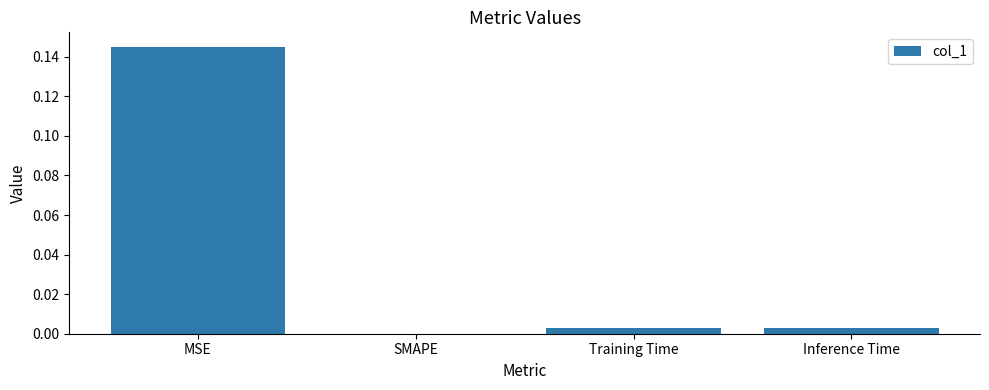

Which has a higher value, Inference Time or MSE?

MSE